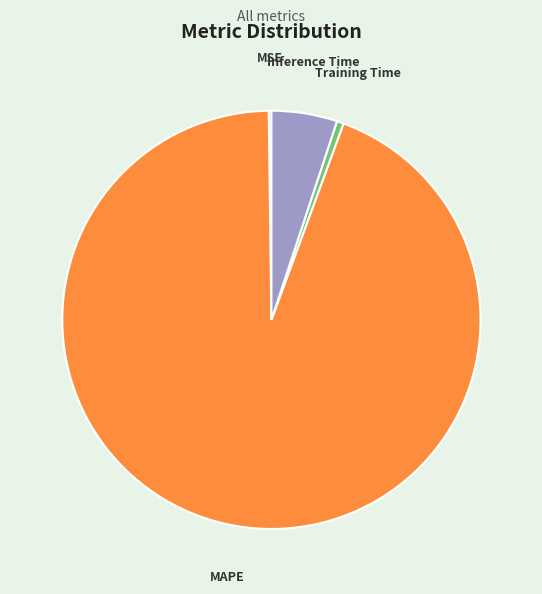

What is the largest slice in the pie chart?

MAPE